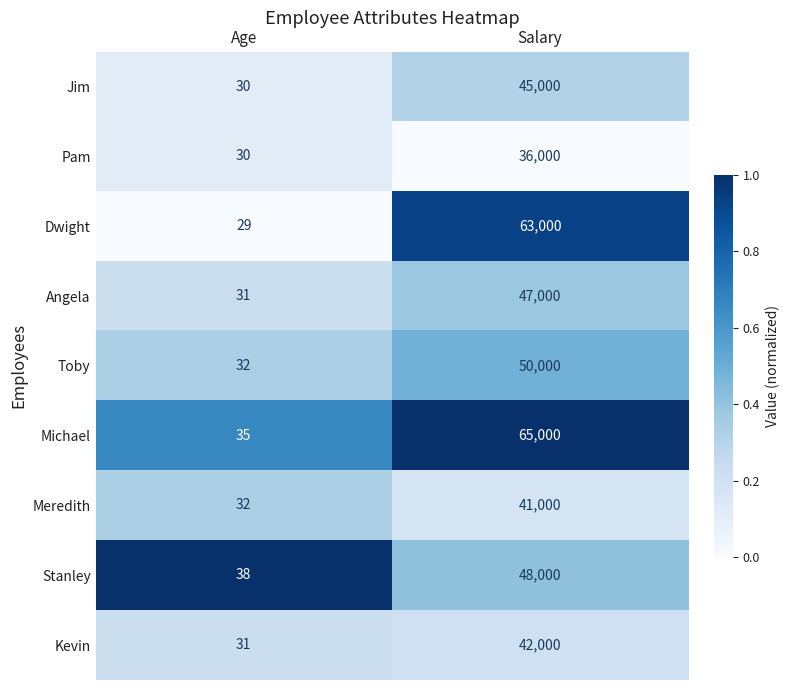

How many distinct data groups are displayed?

9